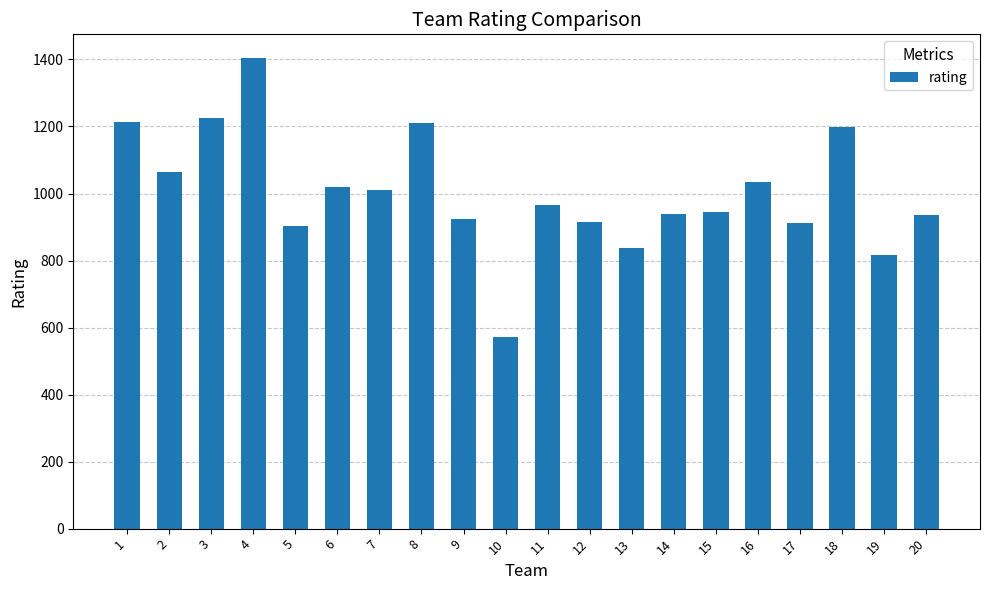

What is the greatest value displayed?

1404.7